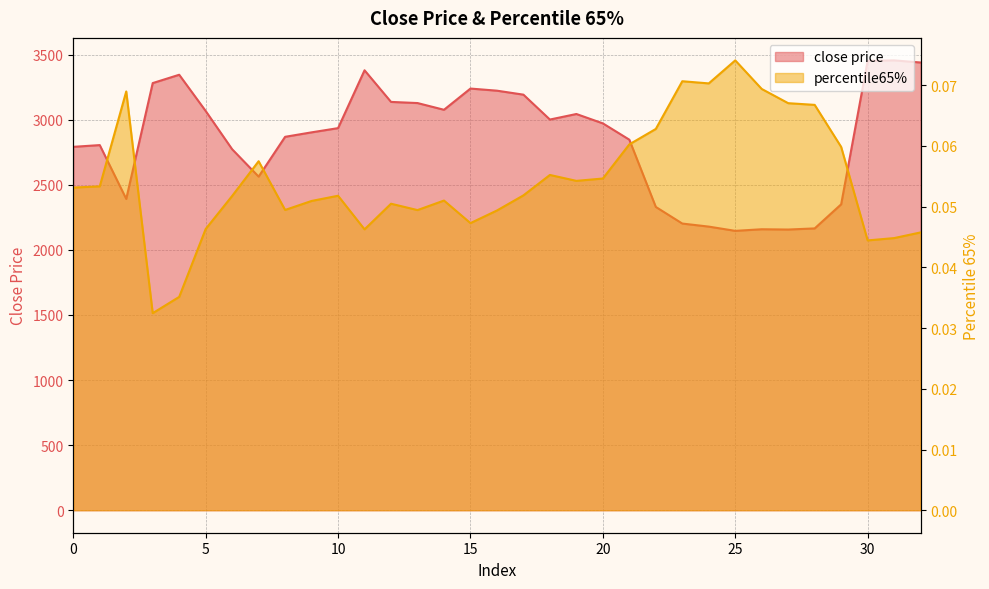

Which series changed the most between 0 and 21?

close price